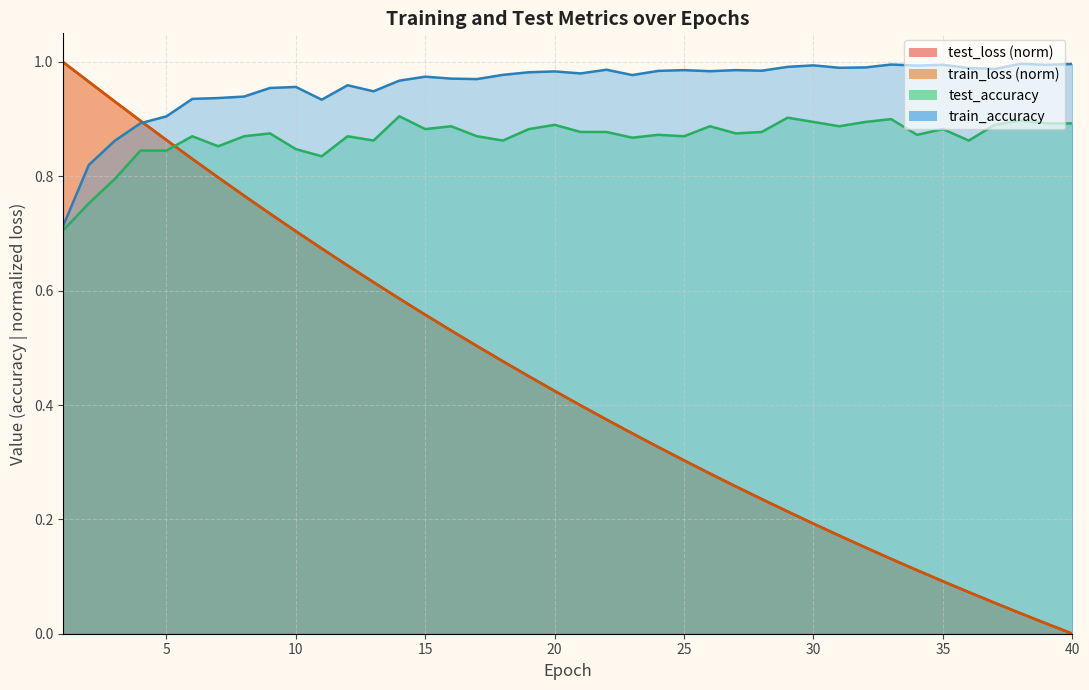

What is the difference between the highest and lowest values at 10?

0.3